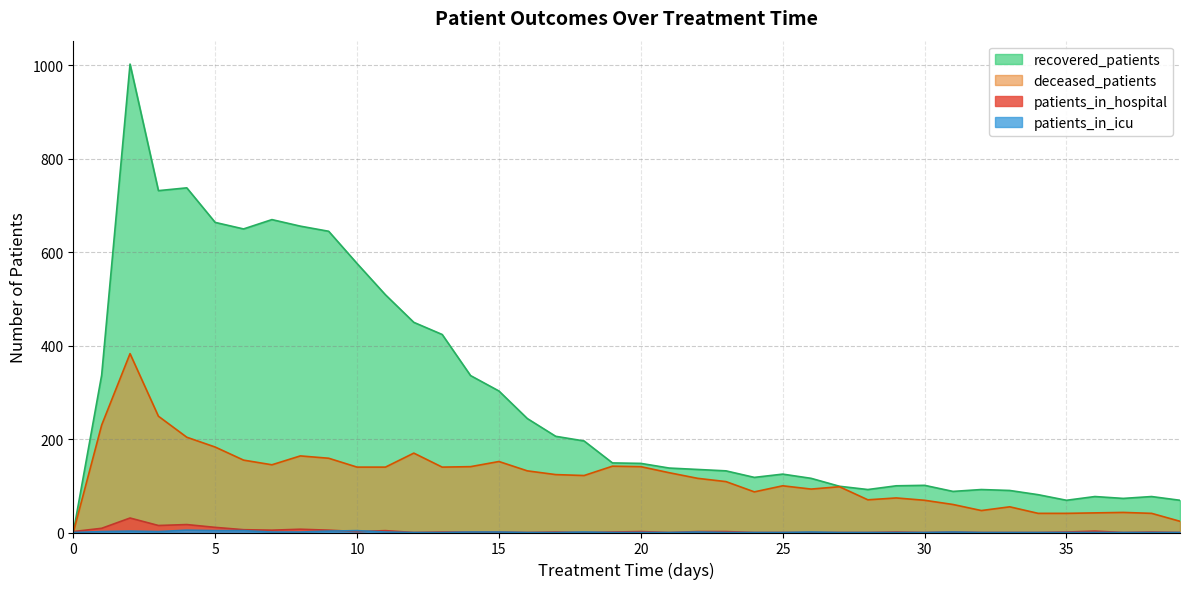

Is it true that deceased_patients equals 140 at 13?

True